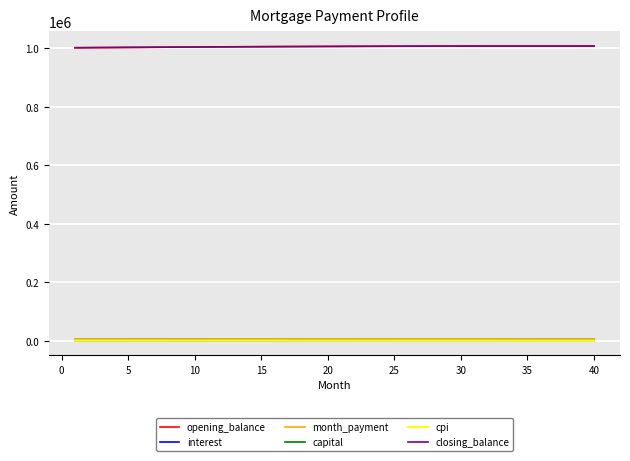

True or false: cpi and opening_balance cross at least once.

False